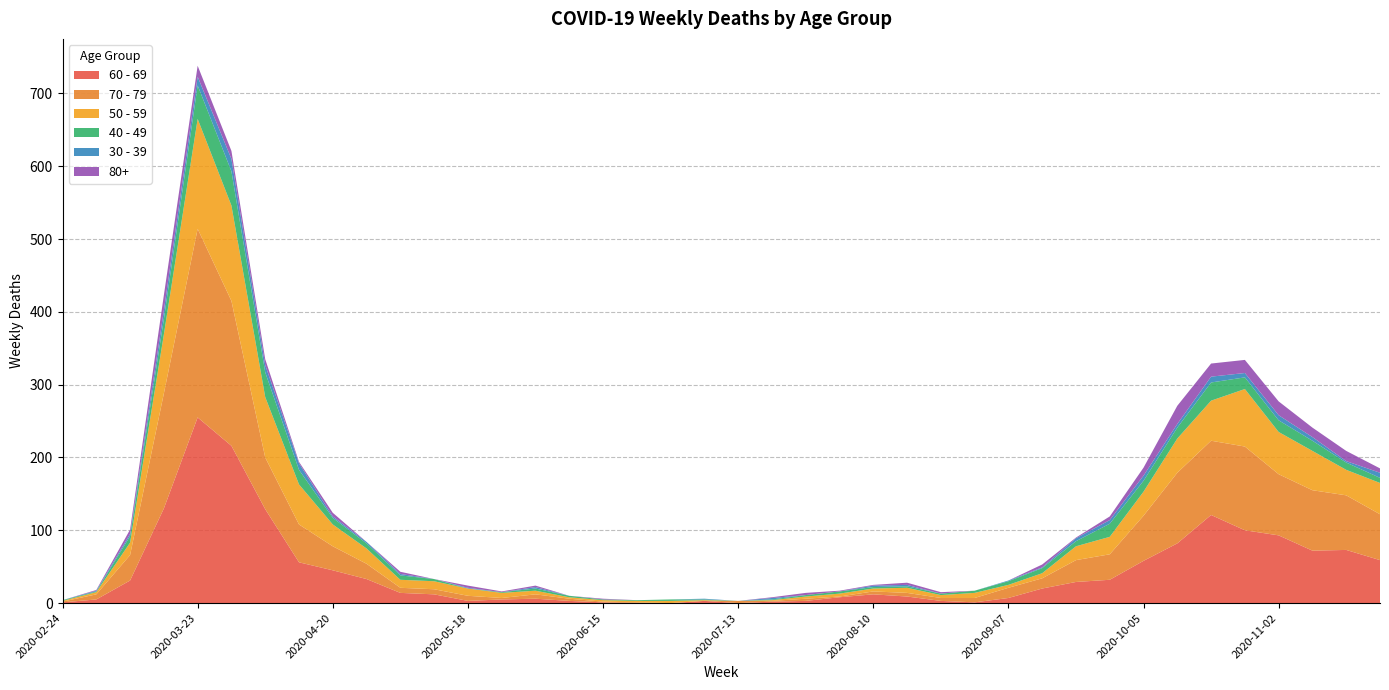

Reading left to right, extract all data points from this chart.

60 - 69: 2020-02-24=1	2020-03-02=5	2020-03-09=31	2020-03-16=130	2020-03-23=255	2020-03-30=216	2020-04-06=129	2020-04-13=56	2020-04-20=45	2020-04-27=33	2020-05-04=14	2020-05-11=12	2020-05-18=3	2020-05-25=5	2020-06-01=6	2020-06-08=3	2020-06-15=1	2020-06-22=0	2020-06-29=0	2020-07-06=3	2020-07-13=0	2020-07-20=2	2020-07-27=3	2020-08-03=8	2020-08-10=12	2020-08-17=9	2020-08-24=3	2020-08-31=1	2020-09-07=7	2020-09-14=20	2020-09-21=29	2020-09-28=32	2020-10-05=58	2020-10-12=82	2020-10-19=121	2020-10-26=100	2020-11-02=93	2020-11-09=72	2020-11-16=73	2020-11-23=59
70 - 79: 2020-02-24=1	2020-03-02=7	2020-03-09=35	2020-03-16=158	2020-03-23=259	2020-03-30=199	2020-04-06=71	2020-04-13=52	2020-04-20=33	2020-04-27=21	2020-05-04=7	2020-05-11=7	2020-05-18=7	2020-05-25=2	2020-06-01=6	2020-06-08=3	2020-06-15=1	2020-06-22=1	2020-06-29=0	2020-07-06=0	2020-07-13=3	2020-07-20=1	2020-07-27=3	2020-08-03=1	2020-08-10=4	2020-08-17=5	2020-08-24=4	2020-08-31=6	2020-09-07=14	2020-09-14=14	2020-09-21=30	2020-09-28=35	2020-10-05=62	2020-10-12=97	2020-10-19=102	2020-10-26=115	2020-11-02=84	2020-11-09=83	2020-11-16=75	2020-11-23=63
50 - 59: 2020-02-24=1	2020-03-02=3	2020-03-09=17	2020-03-16=81	2020-03-23=151	2020-03-30=131	2020-04-06=83	2020-04-13=55	2020-04-20=30	2020-04-27=21	2020-05-04=11	2020-05-11=11	2020-05-18=10	2020-05-25=7	2020-06-01=5	2020-06-08=2	2020-06-15=2	2020-06-22=2	2020-06-29=3	2020-07-06=1	2020-07-13=0	2020-07-20=1	2020-07-27=3	2020-08-03=4	2020-08-10=4	2020-08-17=7	2020-08-24=4	2020-08-31=7	2020-09-07=4	2020-09-14=7	2020-09-21=19	2020-09-28=24	2020-10-05=33	2020-10-12=47	2020-10-19=55	2020-10-26=79	2020-11-02=58	2020-11-09=54	2020-11-16=35	2020-11-23=43
40 - 49: 2020-02-24=1	2020-03-02=1	2020-03-09=9	2020-03-16=21	2020-03-23=46	2020-03-30=47	2020-04-06=34	2020-04-13=20	2020-04-20=9	2020-04-27=7	2020-05-04=6	2020-05-11=3	2020-05-18=0	2020-05-25=1	2020-06-01=3	2020-06-08=2	2020-06-15=1	2020-06-22=1	2020-06-29=2	2020-07-06=1	2020-07-13=0	2020-07-20=1	2020-07-27=2	2020-08-03=3	2020-08-10=2	2020-08-17=2	2020-08-24=2	2020-08-31=3	2020-09-07=5	2020-09-14=7	2020-09-21=7	2020-09-28=18	2020-10-05=15	2020-10-12=15	2020-10-19=25	2020-10-26=16	2020-11-02=16	2020-11-09=14	2020-11-16=10	2020-11-23=7
30 - 39: 2020-02-24=0	2020-03-02=1	2020-03-09=3	2020-03-16=12	2020-03-23=12	2020-03-30=17	2020-04-06=10	2020-04-13=9	2020-04-20=2	2020-04-27=2	2020-05-04=2	2020-05-11=0	2020-05-18=1	2020-05-25=0	2020-06-01=2	2020-06-08=0	2020-06-15=0	2020-06-22=0	2020-06-29=0	2020-07-06=1	2020-07-13=0	2020-07-20=2	2020-07-27=0	2020-08-03=0	2020-08-10=2	2020-08-17=2	2020-08-24=0	2020-08-31=0	2020-09-07=1	2020-09-14=1	2020-09-21=4	2020-09-28=5	2020-10-05=7	2020-10-12=5	2020-10-19=8	2020-10-26=6	2020-11-02=7	2020-11-09=5	2020-11-16=2	2020-11-23=7
80+: 2020-02-24=0	2020-03-02=1	2020-03-09=6	2020-03-16=21	2020-03-23=15	2020-03-30=11	2020-04-06=8	2020-04-13=2	2020-04-20=5	2020-04-27=0	2020-05-04=3	2020-05-11=0	2020-05-18=3	2020-05-25=1	2020-06-01=2	2020-06-08=0	2020-06-15=1	2020-06-22=0	2020-06-29=0	2020-07-06=0	2020-07-13=0	2020-07-20=1	2020-07-27=3	2020-08-03=1	2020-08-10=1	2020-08-17=3	2020-08-24=2	2020-08-31=0	2020-09-07=0	2020-09-14=4	2020-09-21=1	2020-09-28=5	2020-10-05=11	2020-10-12=25	2020-10-19=18	2020-10-26=18	2020-11-02=19	2020-11-09=13	2020-11-16=14	2020-11-23=6